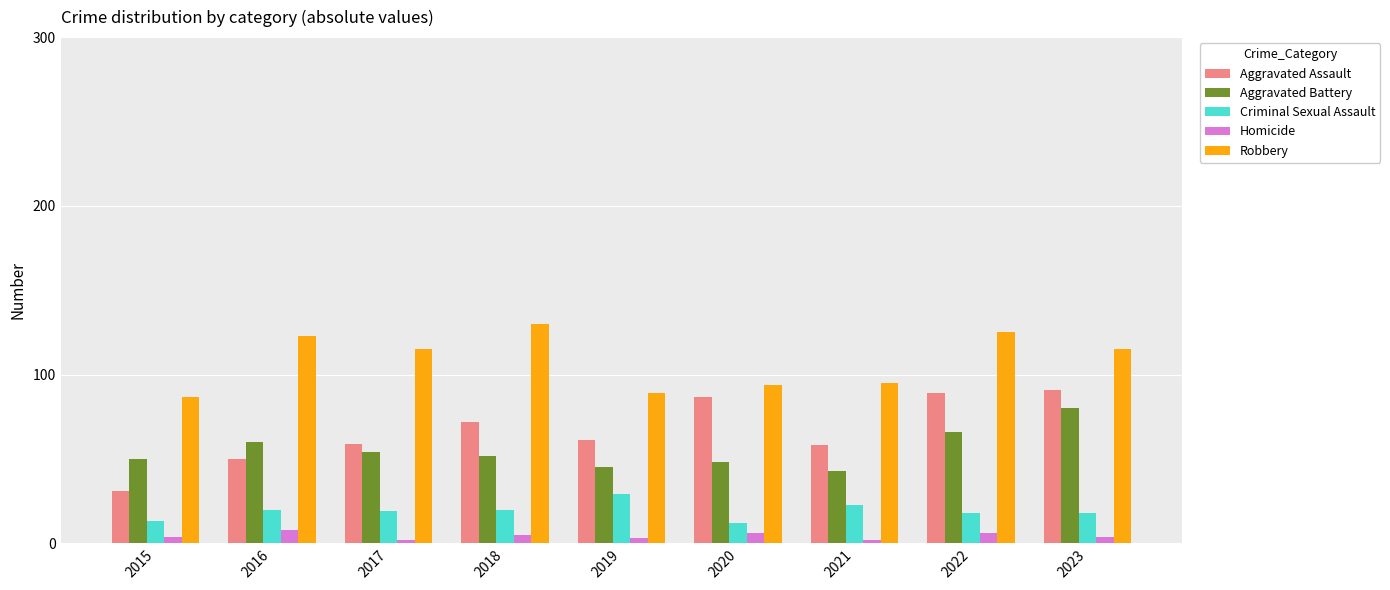

How many data points in Criminal Sexual Assault are less than 19?

4